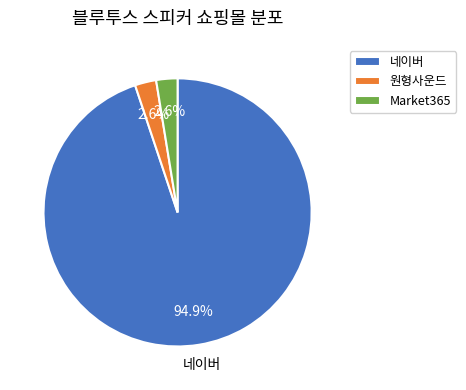

Does 네이버 account for over 50% of the chart?

Yes